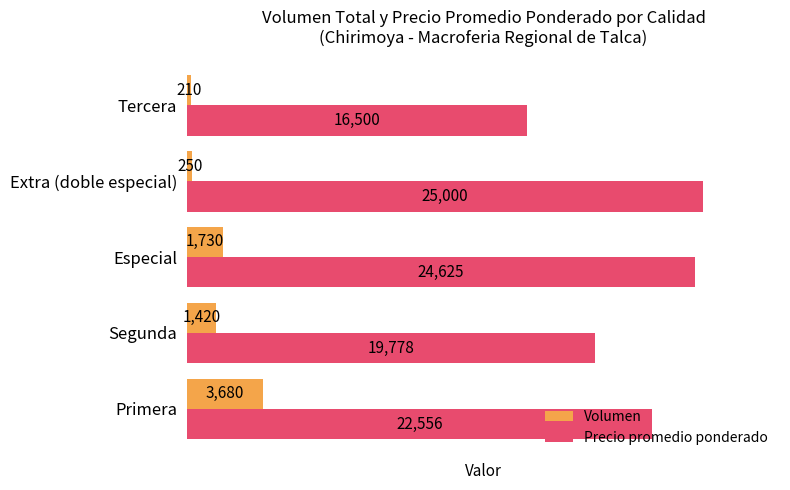

Where is Precio promedio ponderado nearest to the value 20750?

Segunda